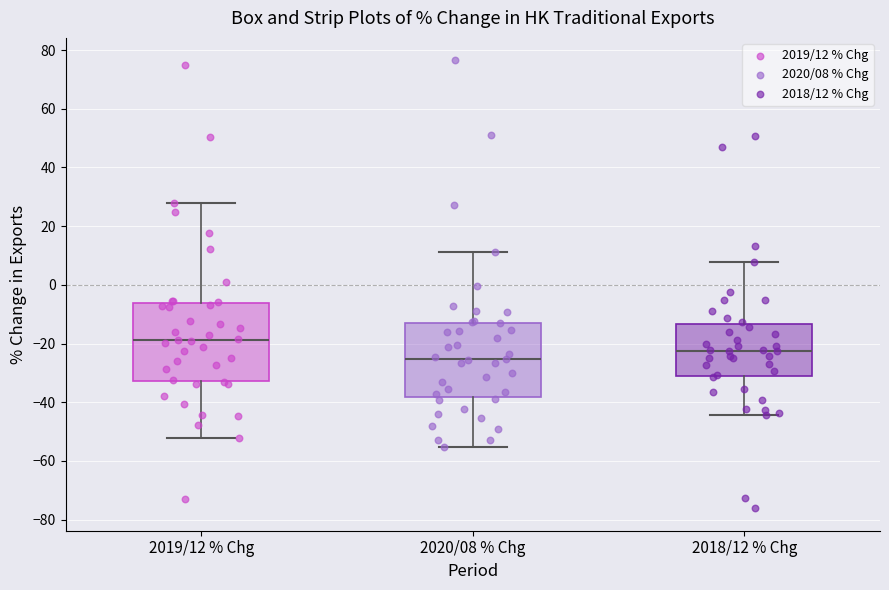

Which box's median line is the lowest?

2020/08 % Chg